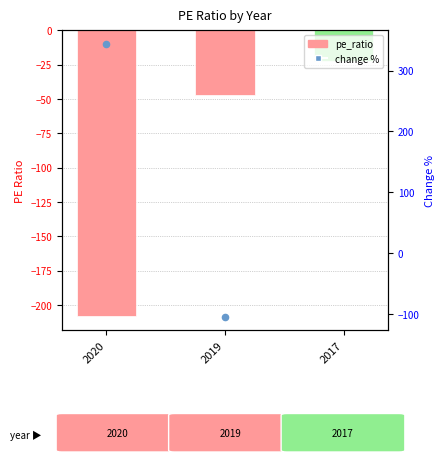

What is the change in value from 2020 to 2017?

+185.6